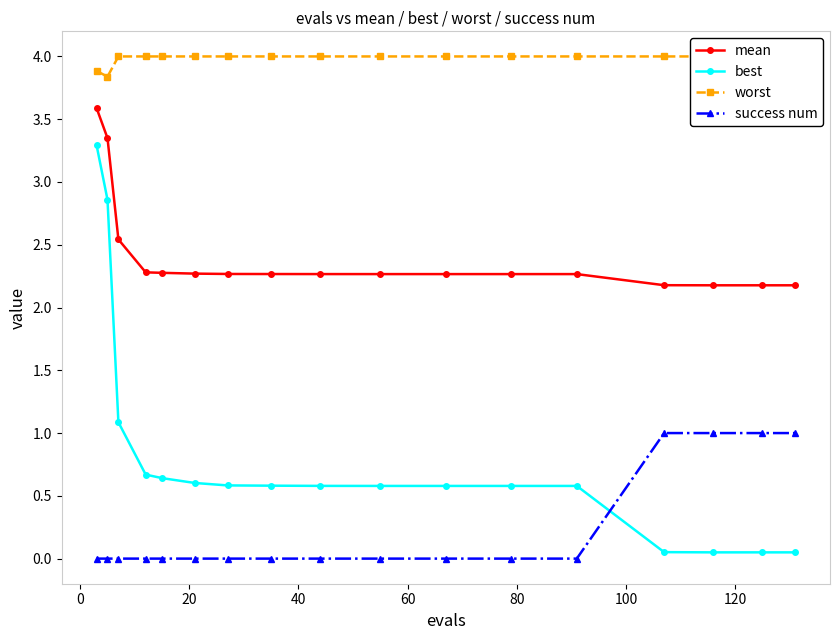

Count the number of categories in the chart.

17